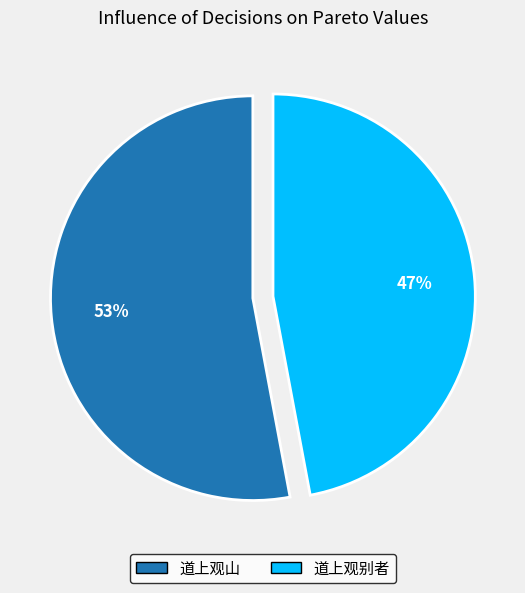

Which has a higher value, 道上观山 or 道上观别者?

道上观山